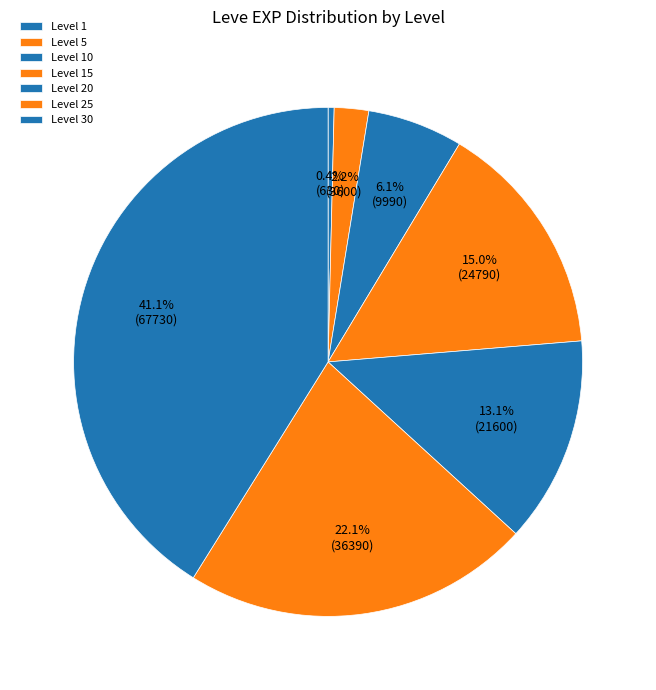

Is it true that Level 1 is 12% of the pie?

False